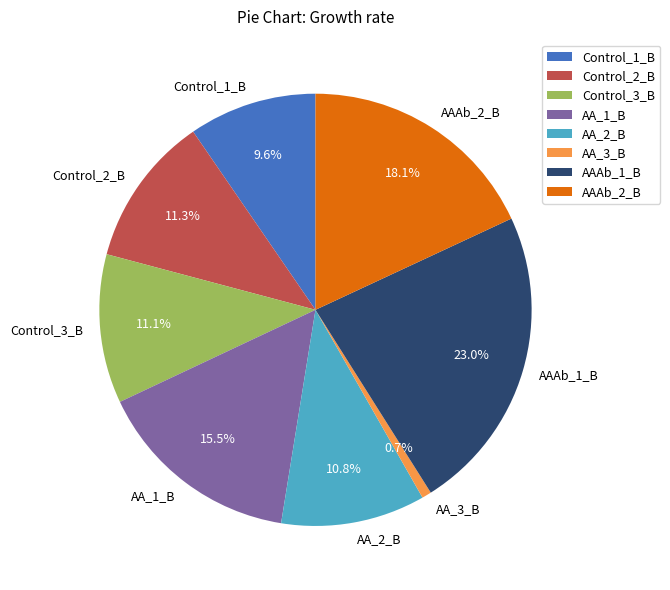

Is it true that AAAb_2_B is 11% of the pie?

False